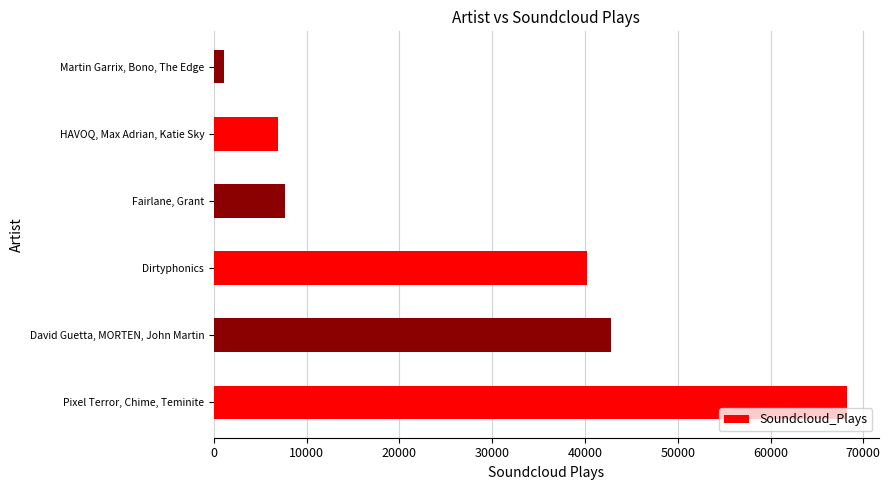

What is the difference between the maximum and minimum values?

67185